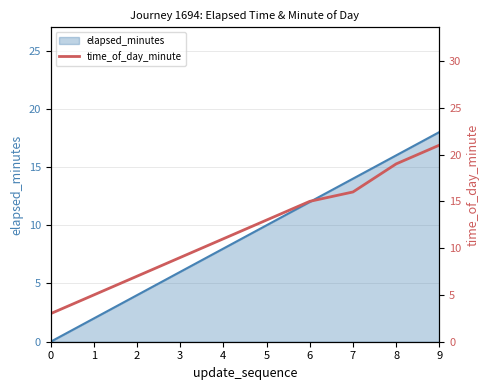

List the labels in order of value, smallest first.

0, 1, 2, 3, 4, 5, 6, 7, 8, 9